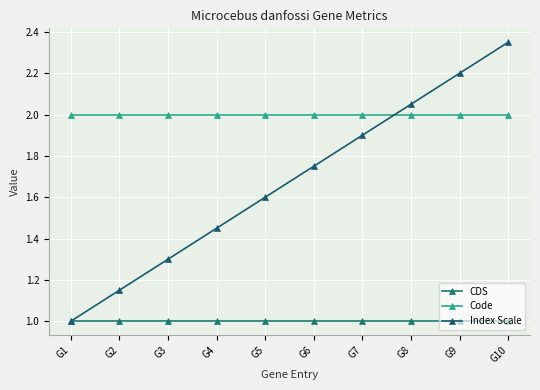

How many lines are shown in the chart?

3